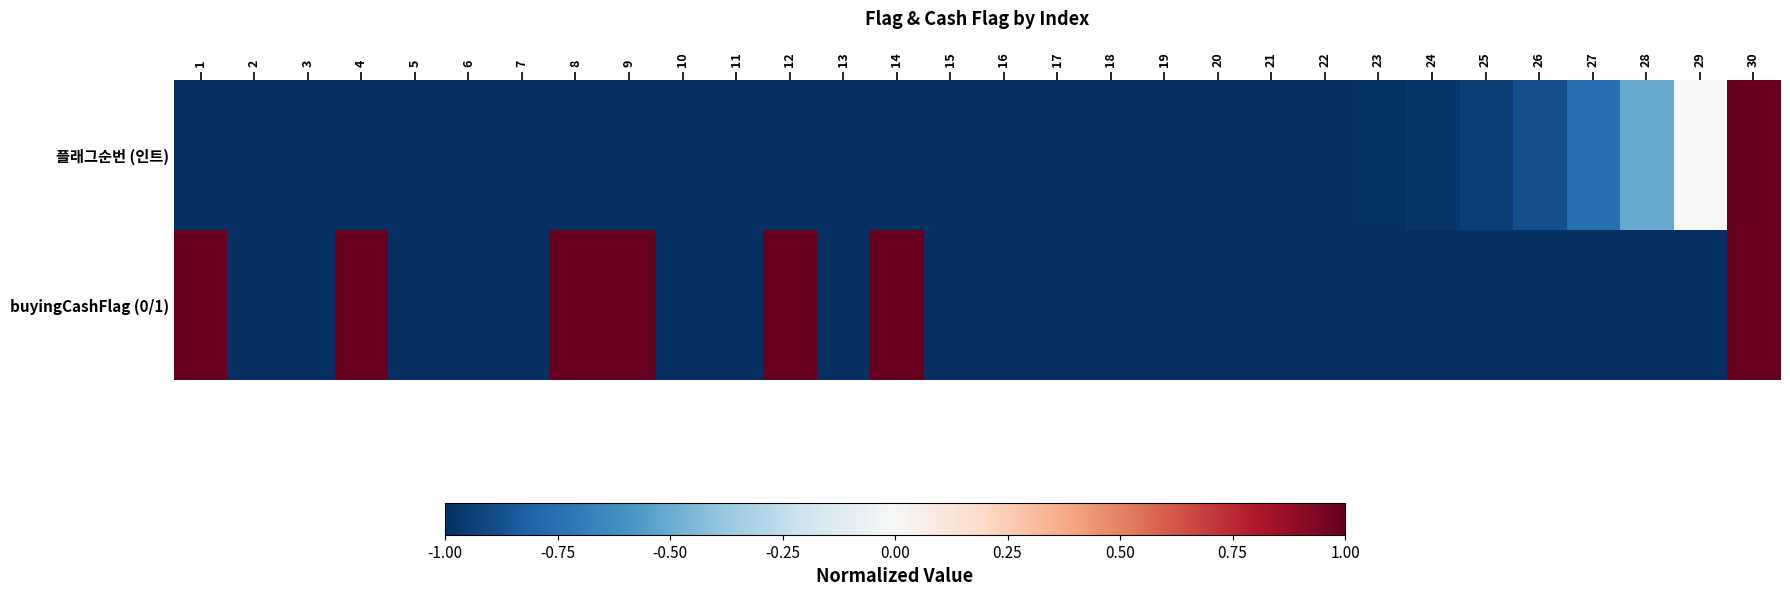

Reading right to left, list all the values displayed in this chart.

플래그순번 (인트): 30=1.0	29=-0.0	28=-0.5	27=-0.8	26=-0.9	25=-0.9	24=-1.0	23=-1.0	22=-1.0	21=-1.0	20=-1.0	19=-1.0	18=-1.0	17=-1.0	16=-1.0	15=-1.0	14=-1.0	13=-1.0	12=-1.0	11=-1.0	10=-1.0	9=-1.0	8=-1.0	7=-1.0	6=-1.0	5=-1.0	4=-1.0	3=-1.0	2=-1.0	1=-1.0
buyingCashFlag (0/1): 30=1.0	29=-1.0	28=-1.0	27=-1.0	26=-1.0	25=-1.0	24=-1.0	23=-1.0	22=-1.0	21=-1.0	20=-1.0	19=-1.0	18=-1.0	17=-1.0	16=-1.0	15=-1.0	14=1.0	13=-1.0	12=1.0	11=-1.0	10=-1.0	9=1.0	8=1.0	7=-1.0	6=-1.0	5=-1.0	4=1.0	3=-1.0	2=-1.0	1=1.0